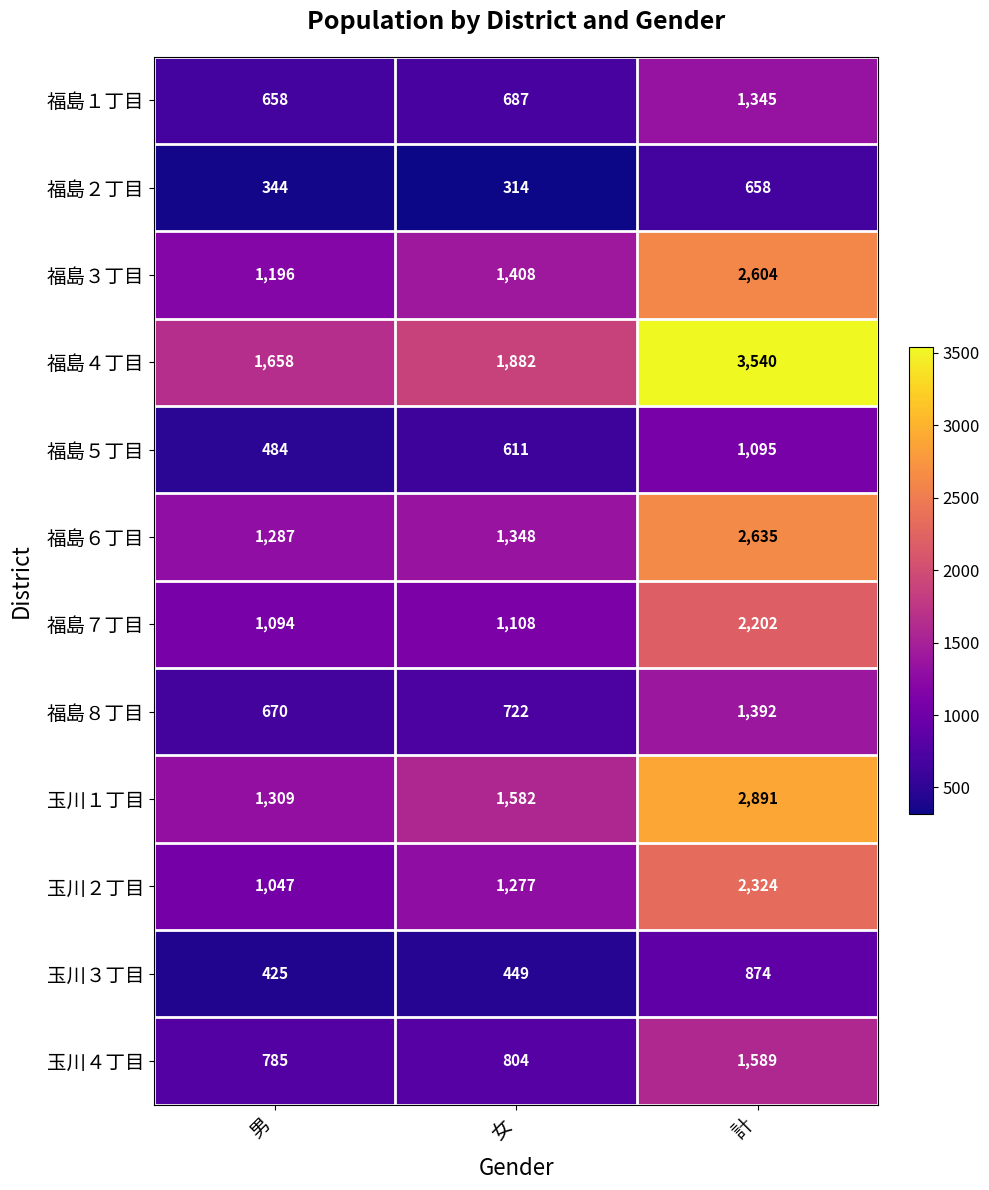

Which series has the largest range (max minus min)?

福島４丁目